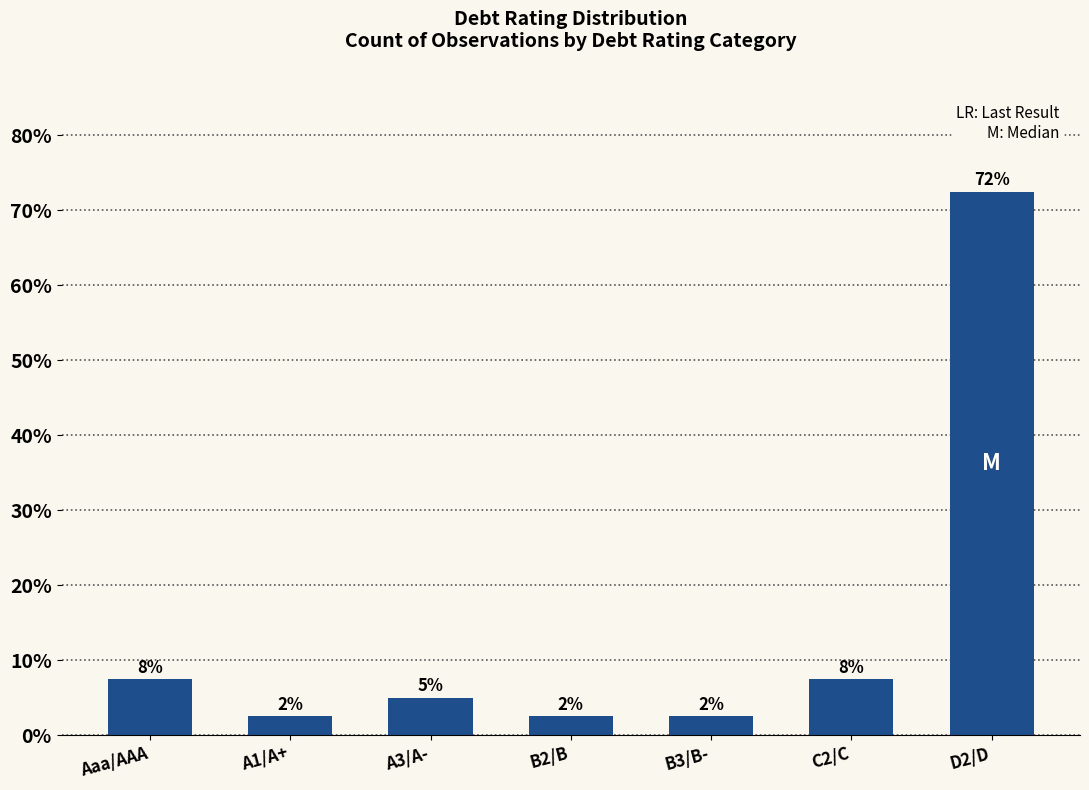

Rank the categories by value from lowest to highest.

A1/A+, B2/B, B3/B-, A3/A-, Aaa/AAA, C2/C, D2/D